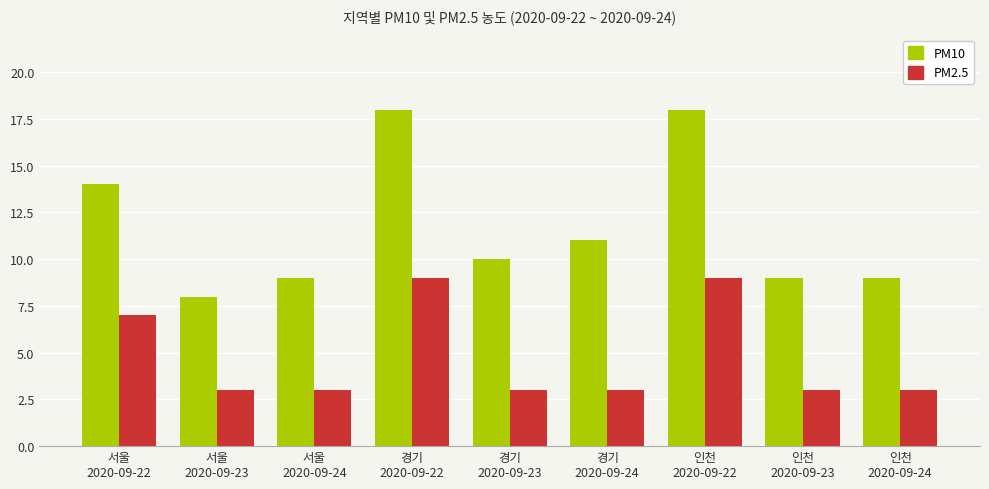

What is the sum of the PM2.5 values at 경기
2020-09-23 and 서울
2020-09-22?

10